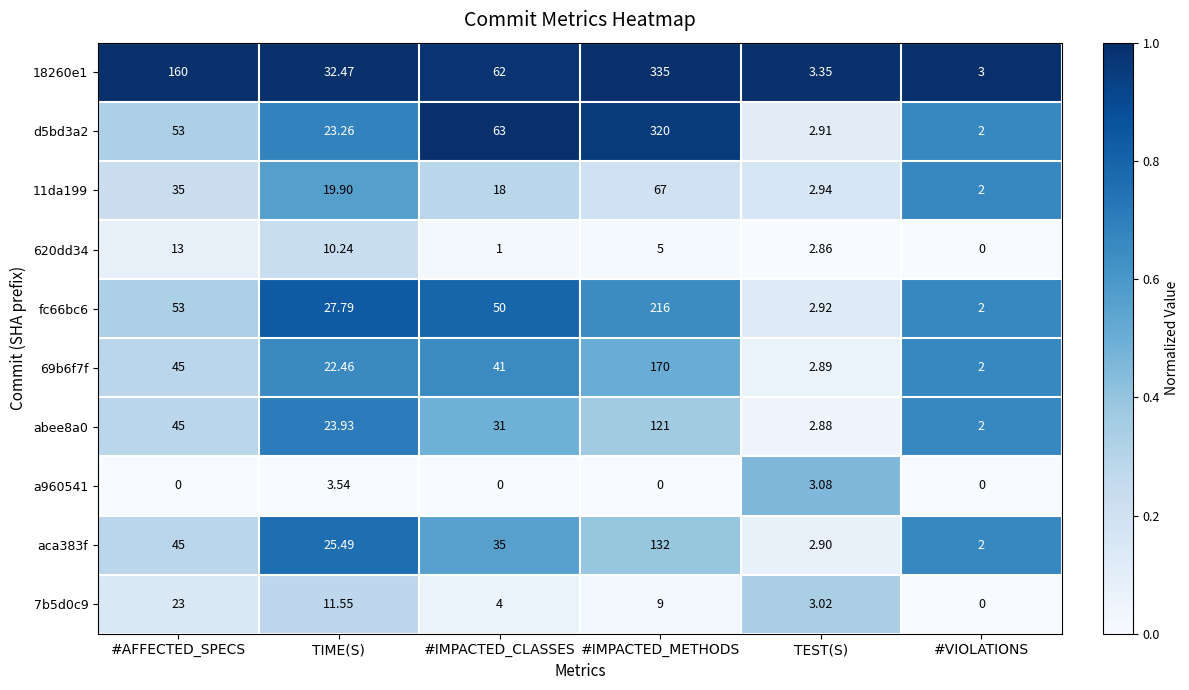

Which category has the highest value across all series?

#IMPACTED_METHODS